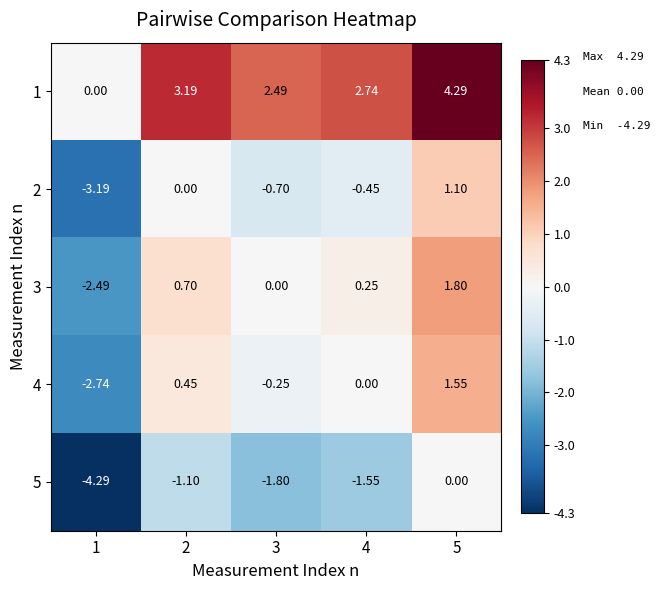

Is the value of 1 at 2 greater than the value of 5 at 2?

Yes